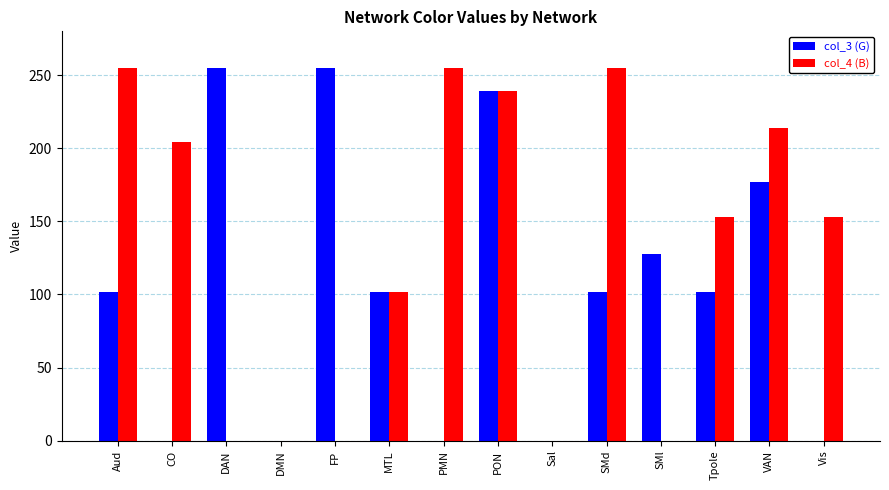

Reading left to right, list all the values displayed in this chart.

col_3 (G): 102	0	255	0	255	102	0	239	0	102	128	102	177	0
col_4 (B): 255	204	0	0	0	102	255	239	0	255	0	153	214	153